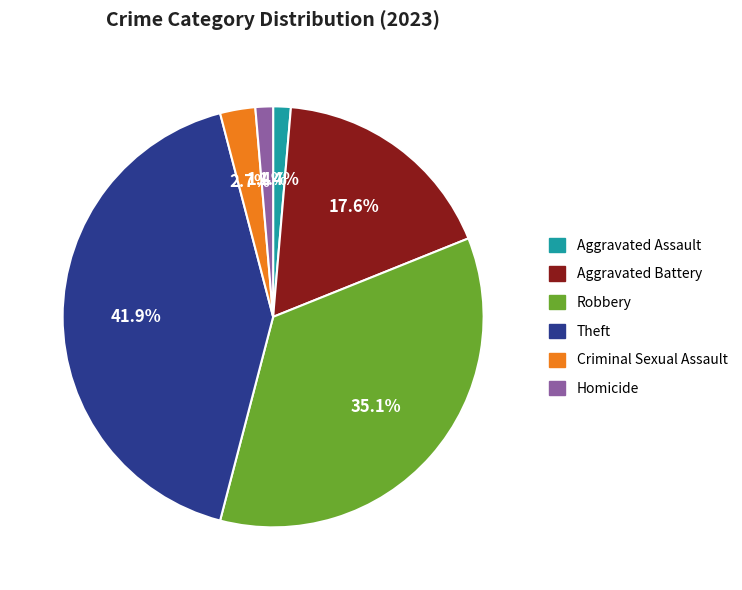

Is Aggravated Assault the majority of the pie?

No